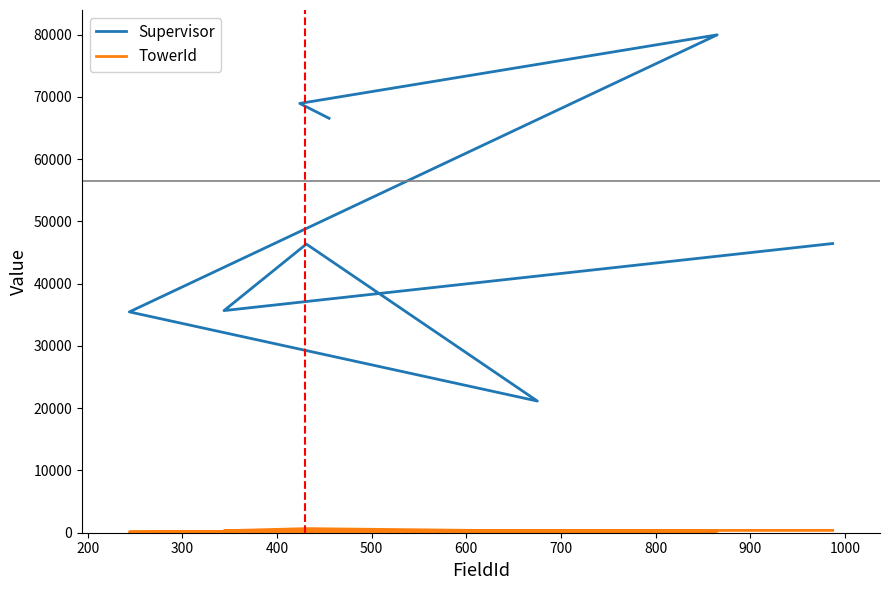

What is the difference between the second highest and minimum values in the TowerId series?

253